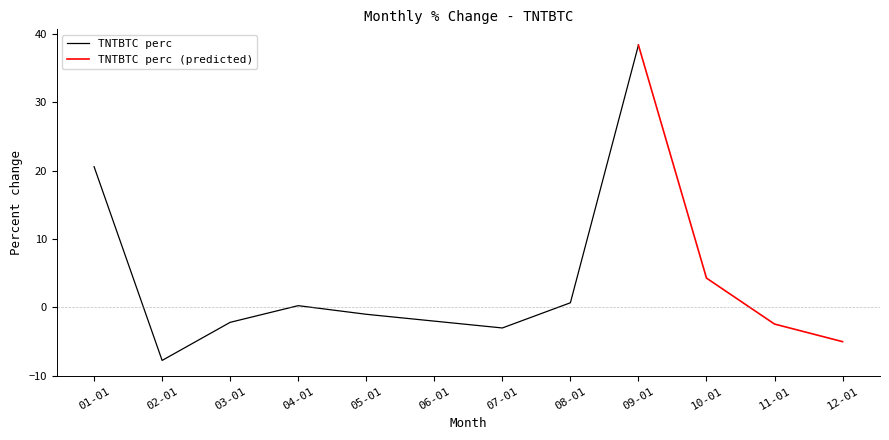

At which category does the data reach its first local valley?

2